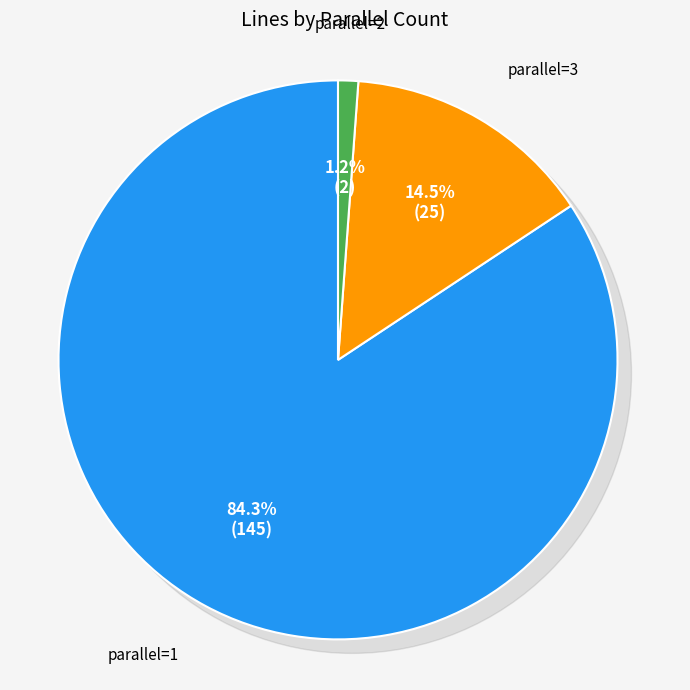

Is 3 the majority of the pie?

No